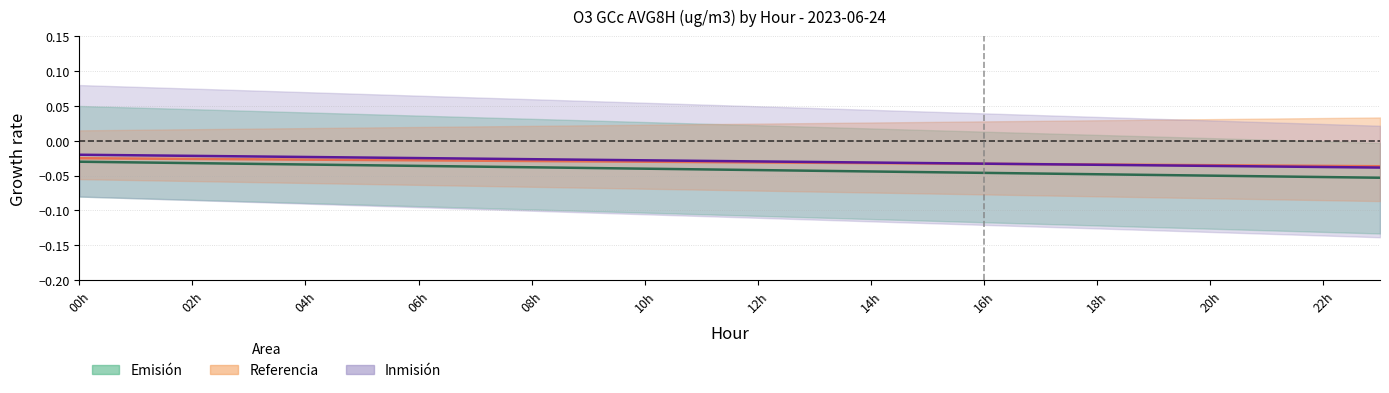

Does the chart display data point markers on the line(s)?

No